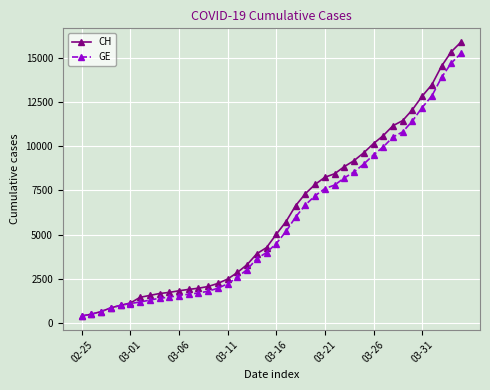

What is the smallest value displayed?

375